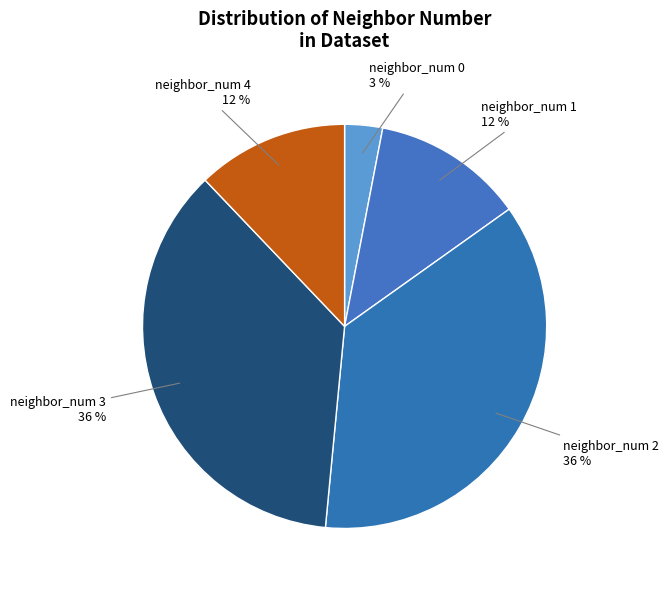

Does neighbor_num 4 account for over 50% of the chart?

No